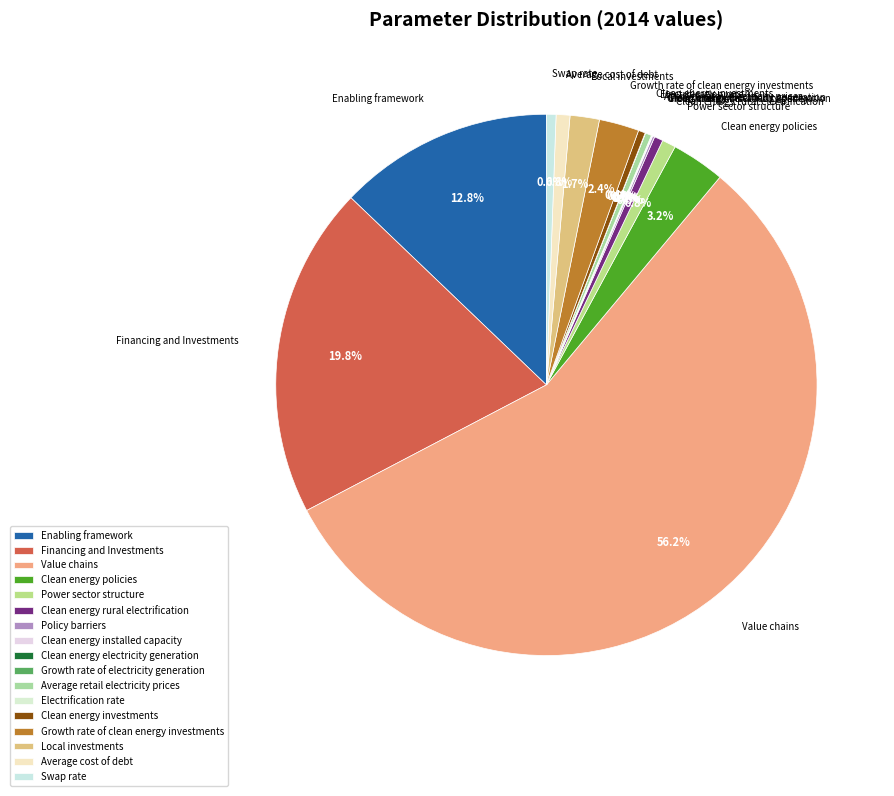

Which category accounts for the majority?

Value chains